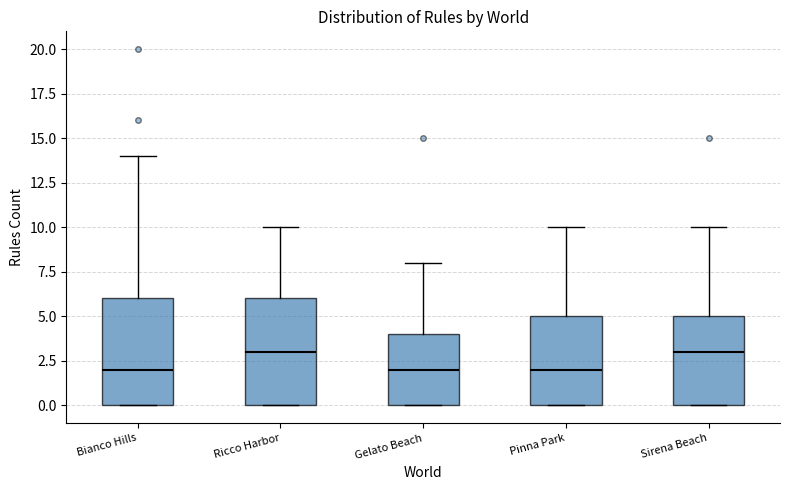

Where is the lower edge of the box for Pinna Park on the y-axis? The values are not printed on the chart, so give them approximately, as read against the axis.

0